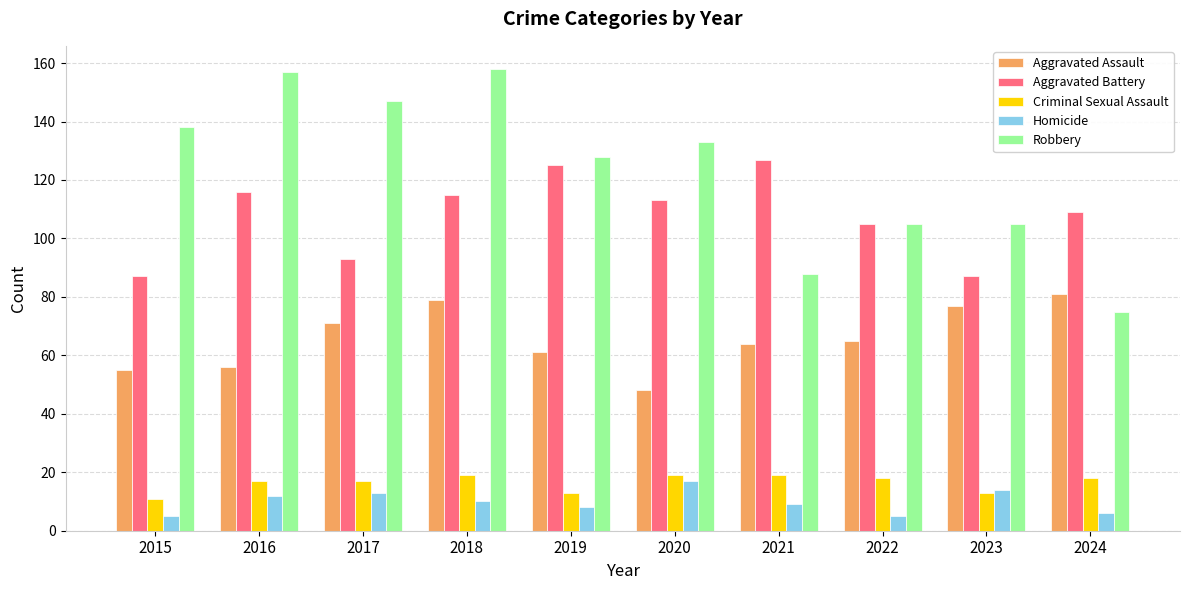

Is the value of Aggravated Battery at 2021 greater than the value of Criminal Sexual Assault at 2023?

Yes